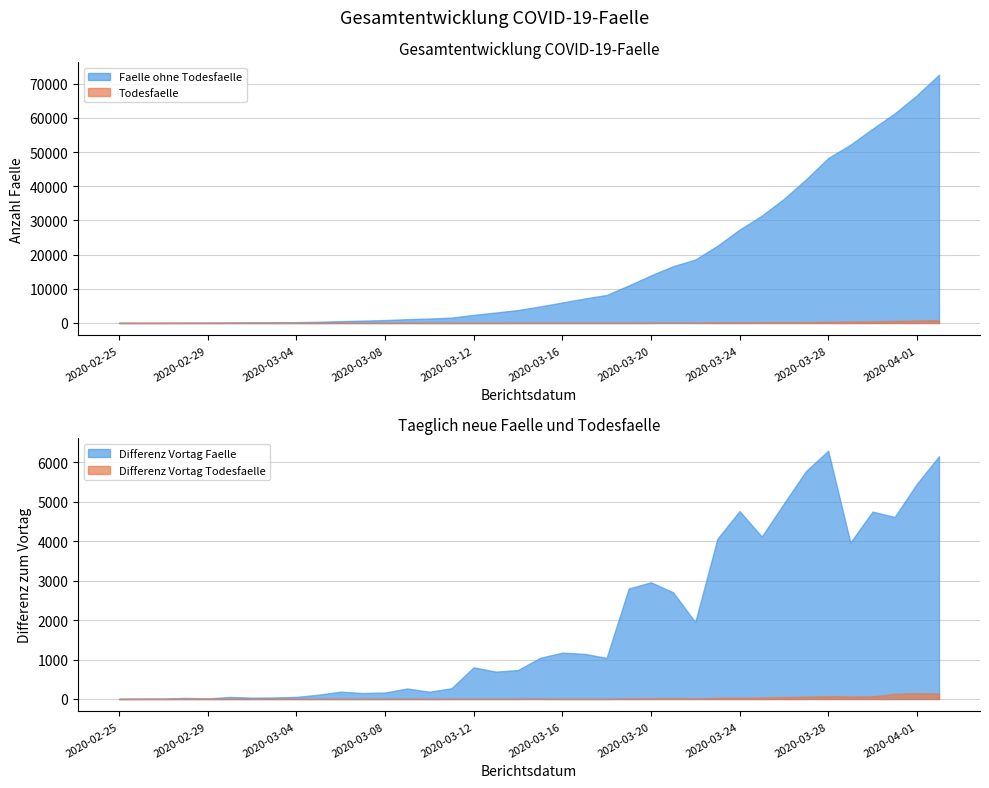

At how many categories does at least one series exceed 43618?

6